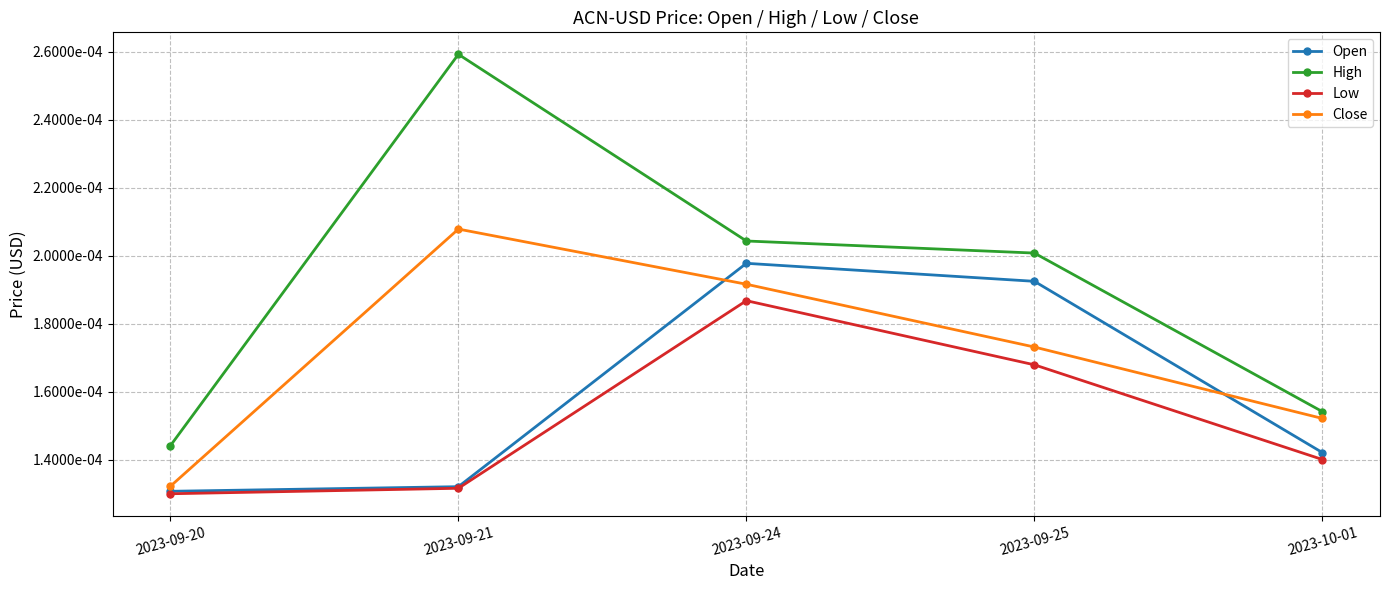

Is the value of Low at 2023-09-24 greater than the value of Open at 2023-09-25?

No